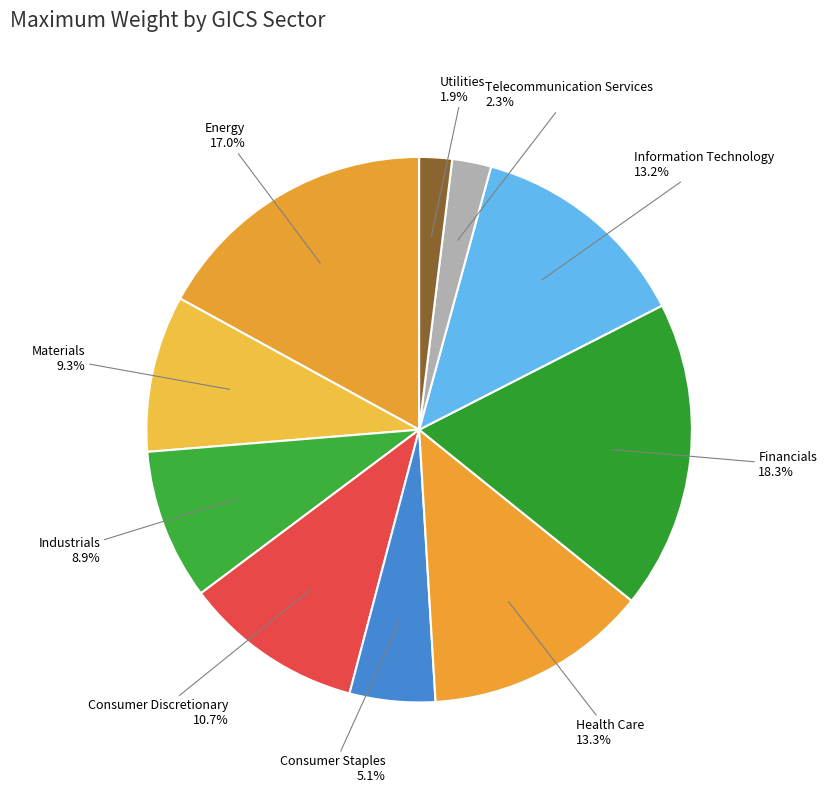

To the nearest percent, what is the average slice percentage?

10%